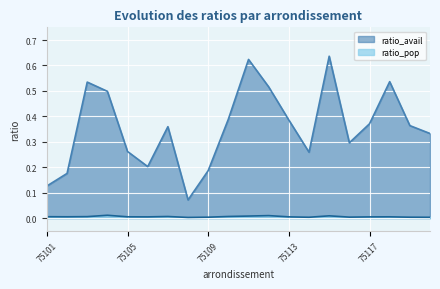

Which series has the largest total across all categories?

ratio_avail